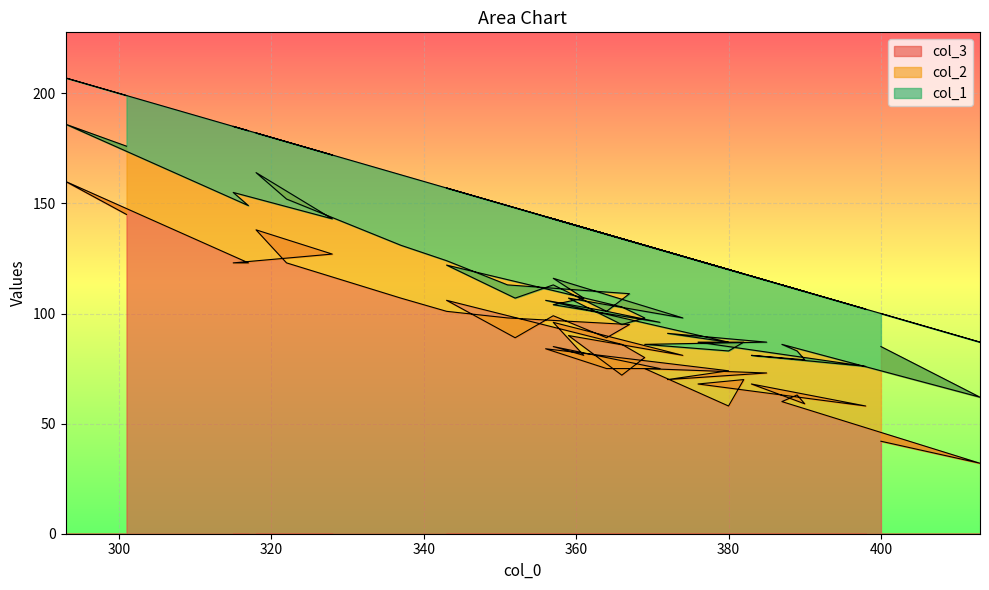

The col_1 series shows 37 at 380. True or false?

True